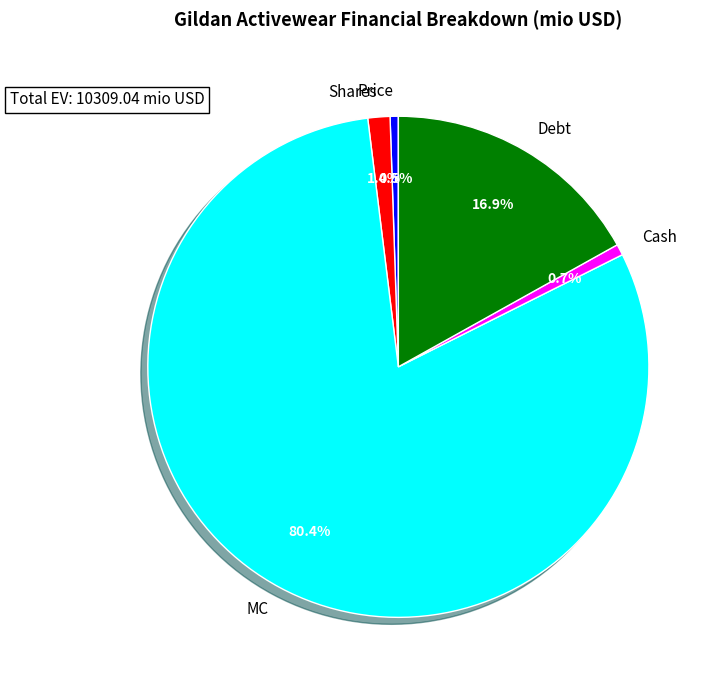

Is it true that Shares is 1% of the pie?

True